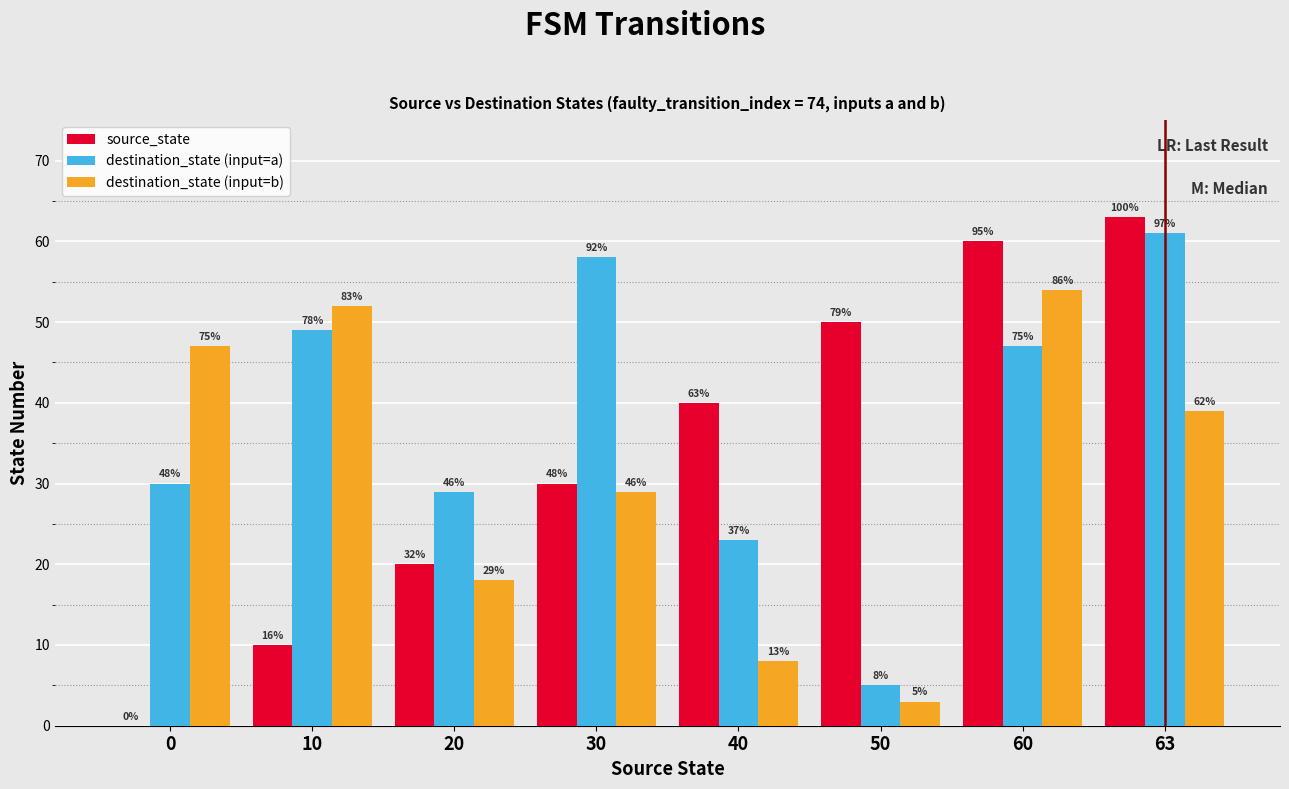

Is it true that destination_state (input=b) equals 25 at 20?

False